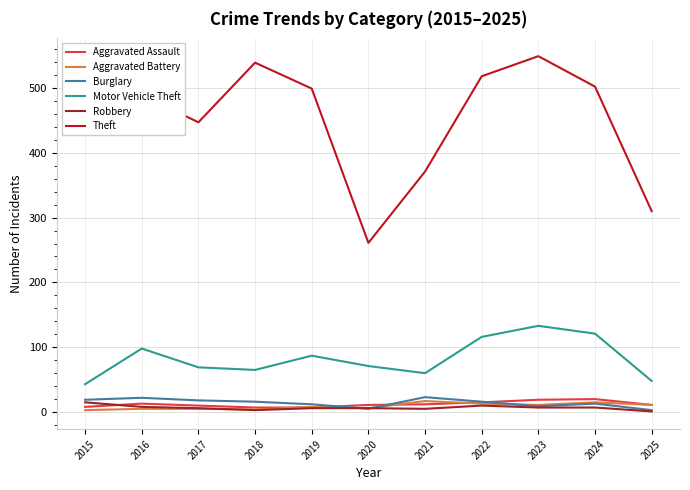

The Motor Vehicle Theft series shows 65 at 2018. True or false?

True